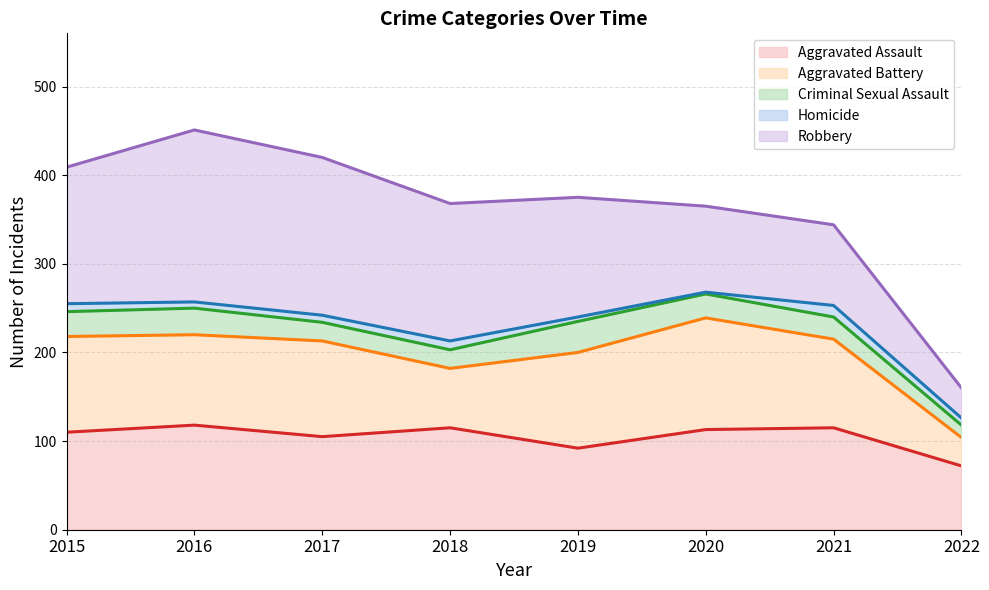

How many values in the Criminal Sexual Assault series exceed 27?

3